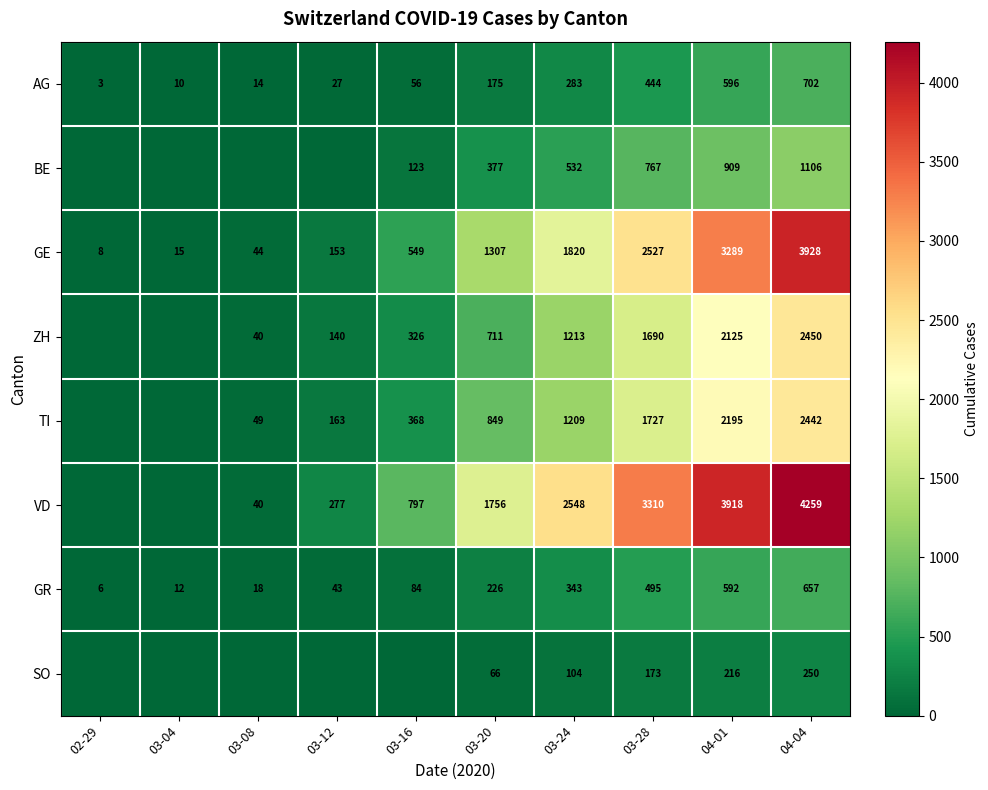

What is the difference between the highest and lowest values at 04-04?

4009